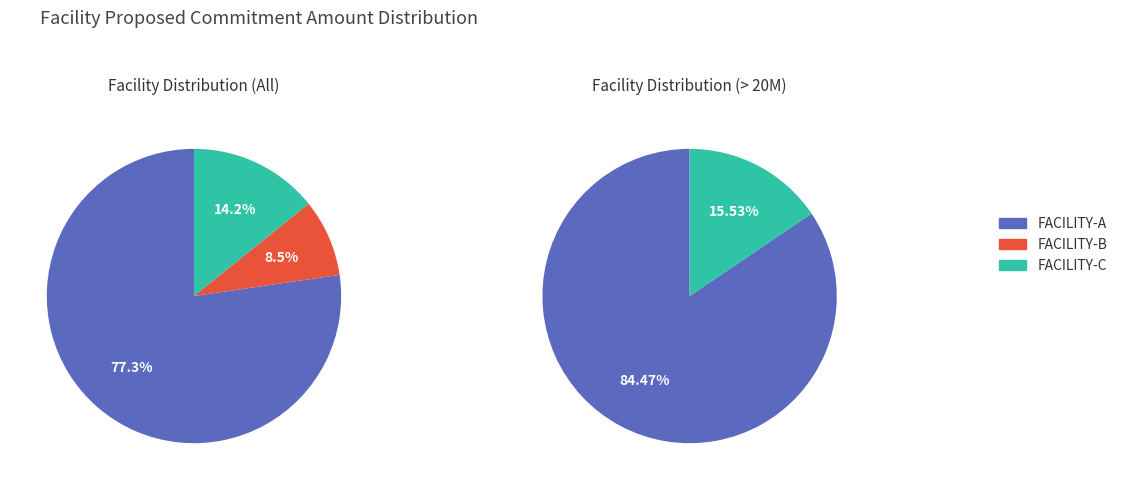

Do FACILITY-A and FACILITY-C together represent more than half of the pie?

Yes